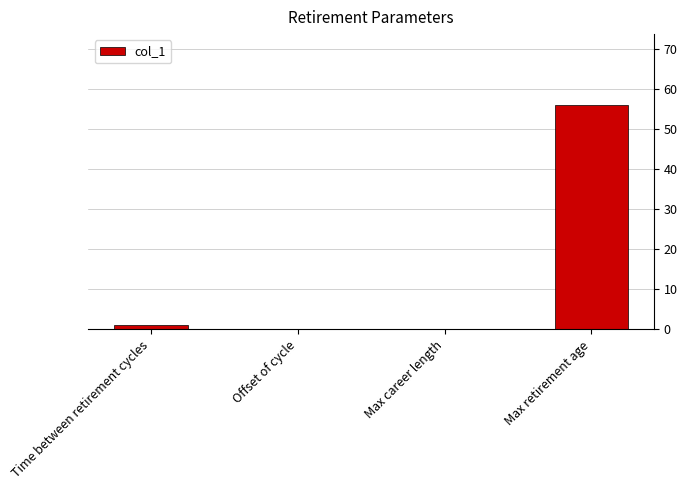

Which category has the highest value across all series?

Max retirement age